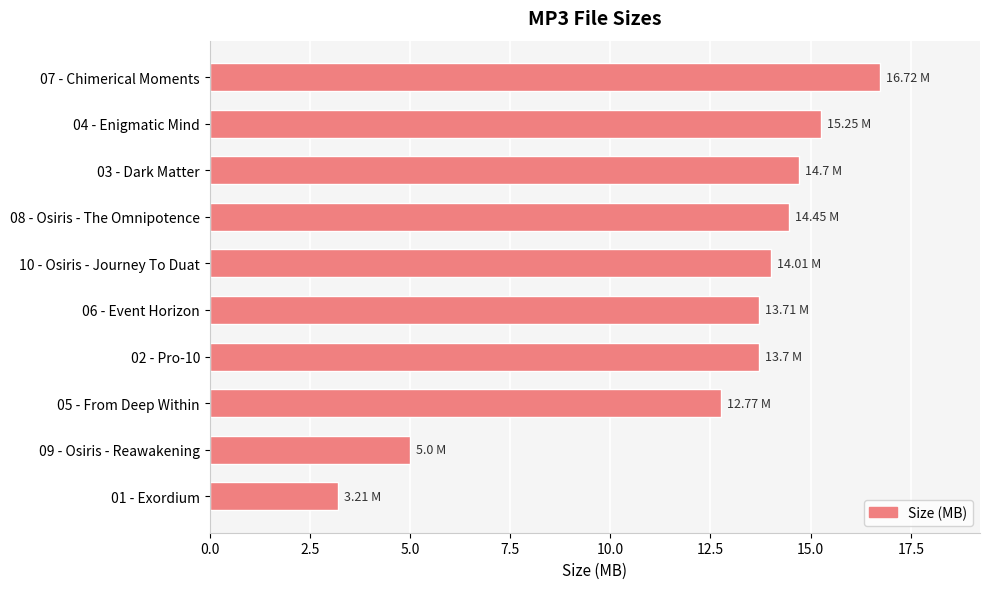

How many data points does each series have?

10